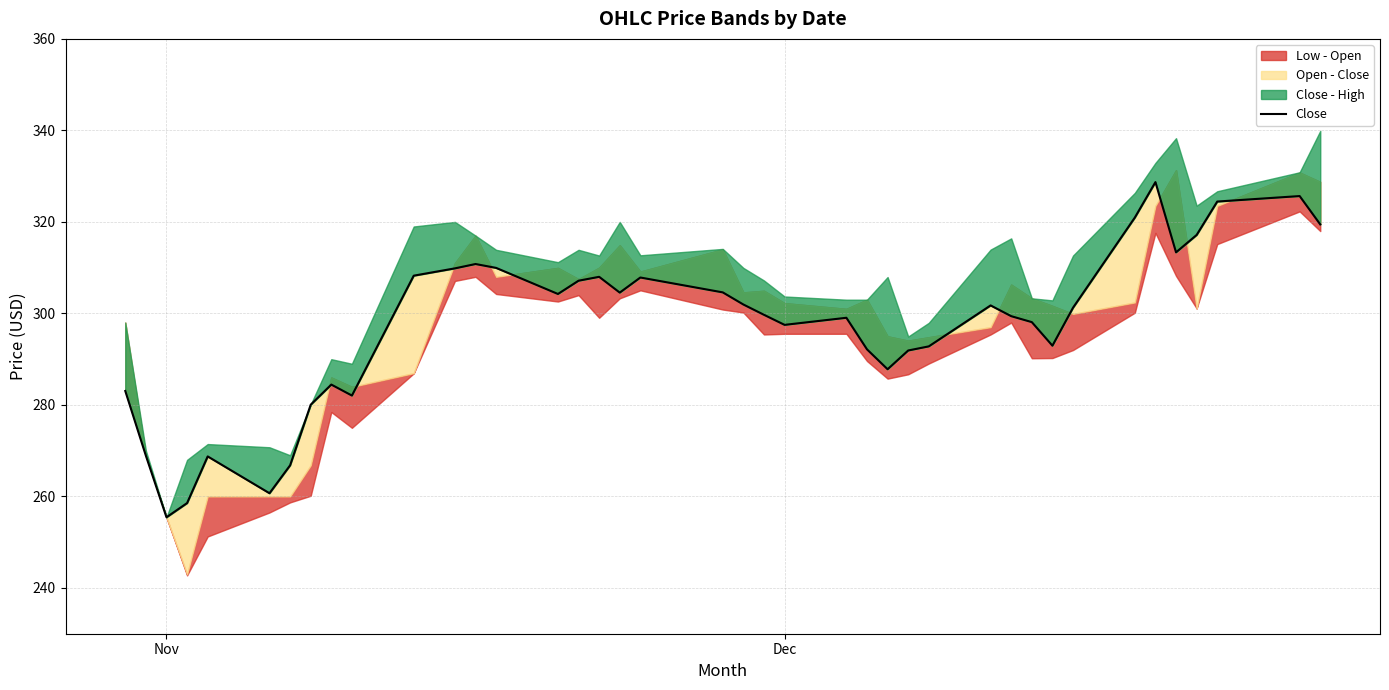

What is the greatest value displayed?

328.7